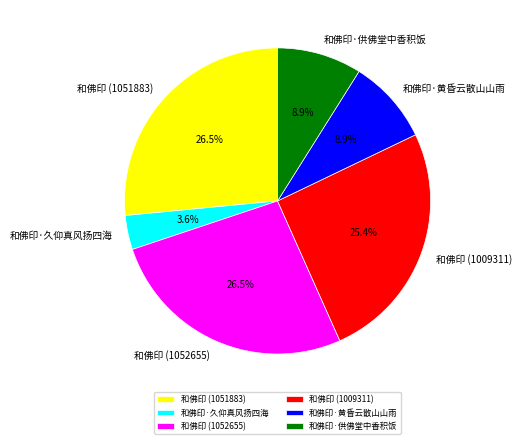

Does 和佛印 (1051883) represent more than half of the total?

No